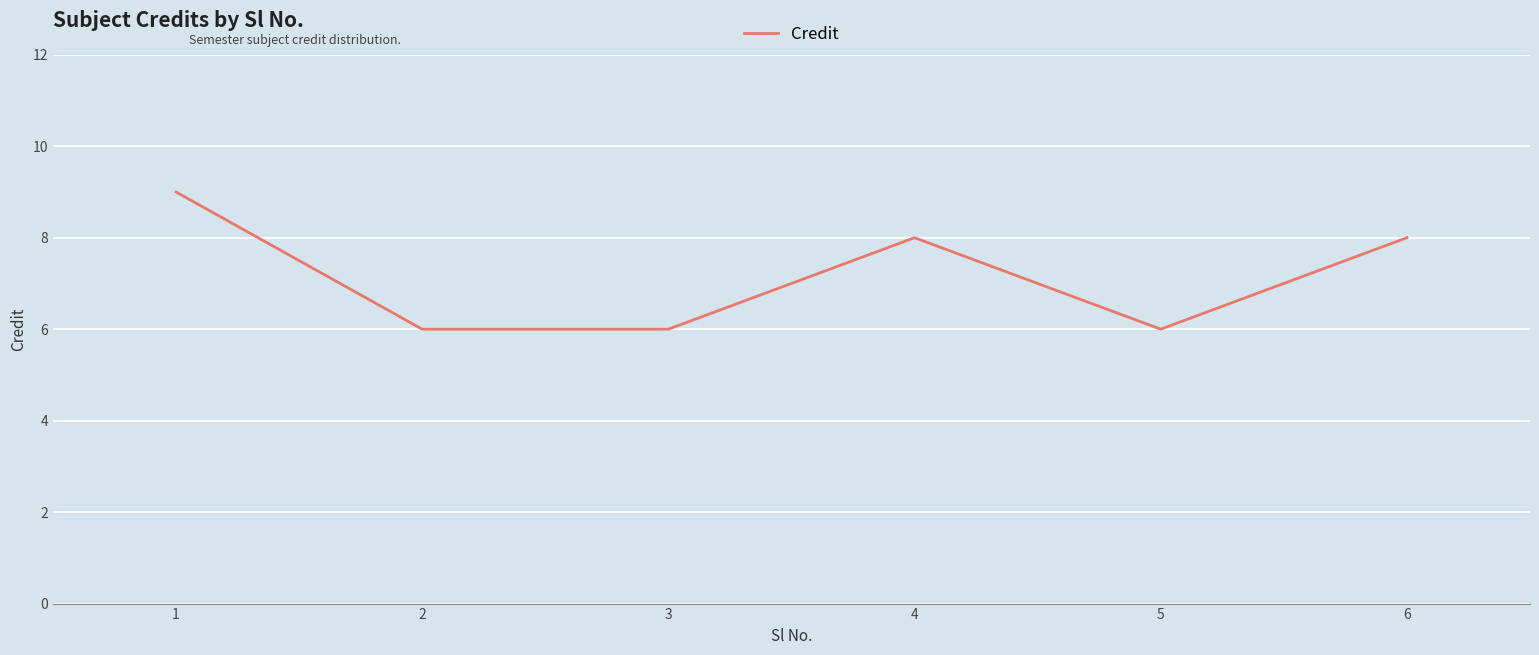

What is the difference between the maximum and minimum values?

3